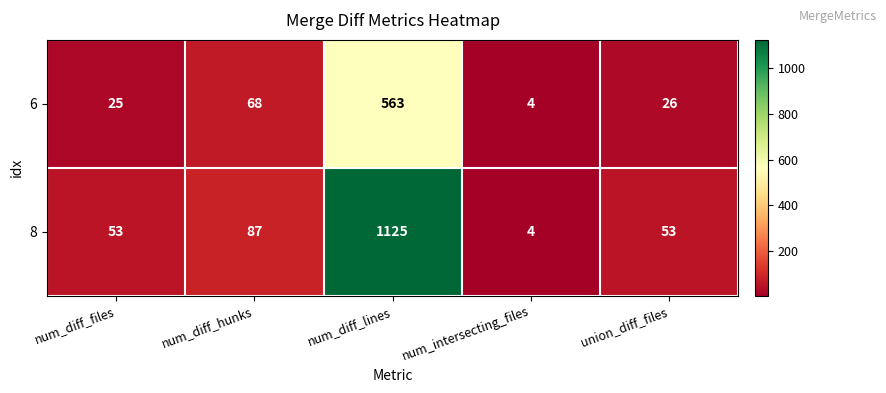

At which label is 6 closest to 283?

num_diff_hunks